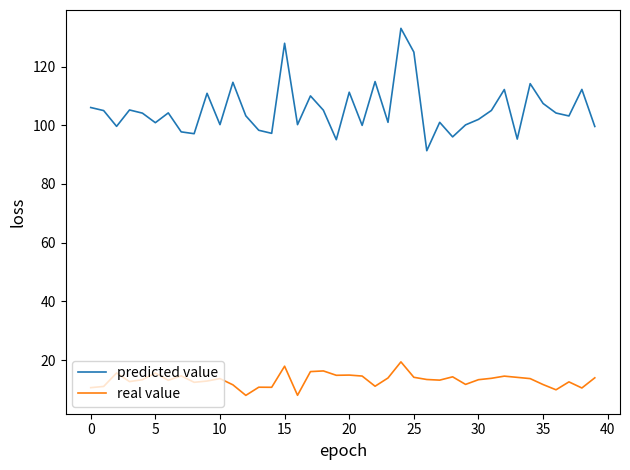

True or false: predicted value and real value intersect in this chart.

False